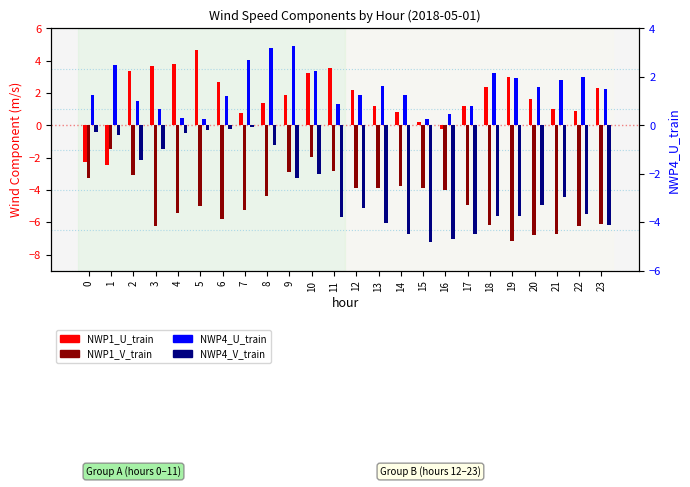

True or false: NWP4_U_train has a value of 1.4 at 17.

False